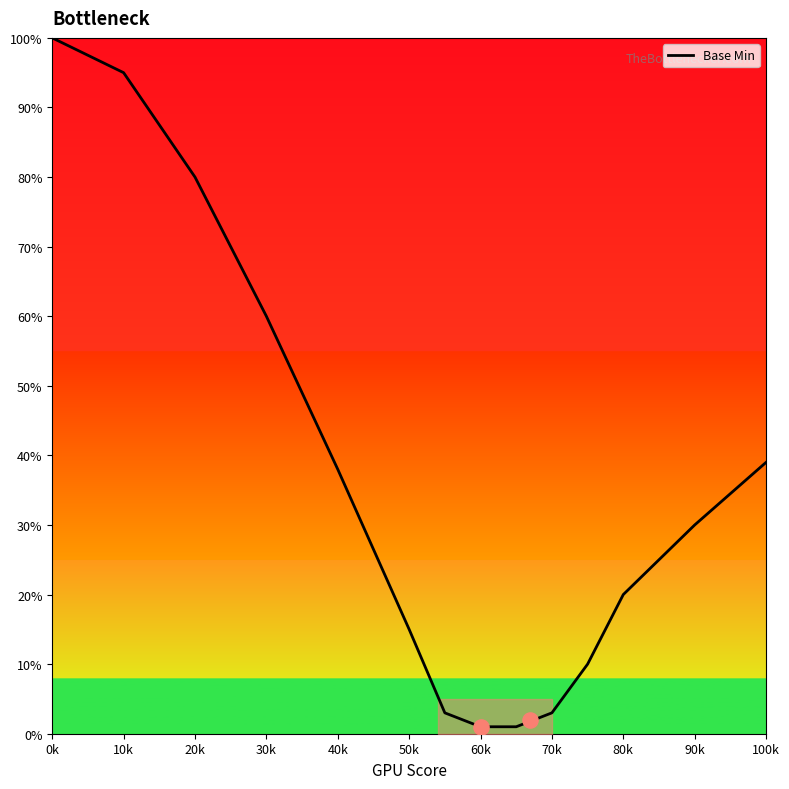

At which label does Base Min reach its peak?

0k